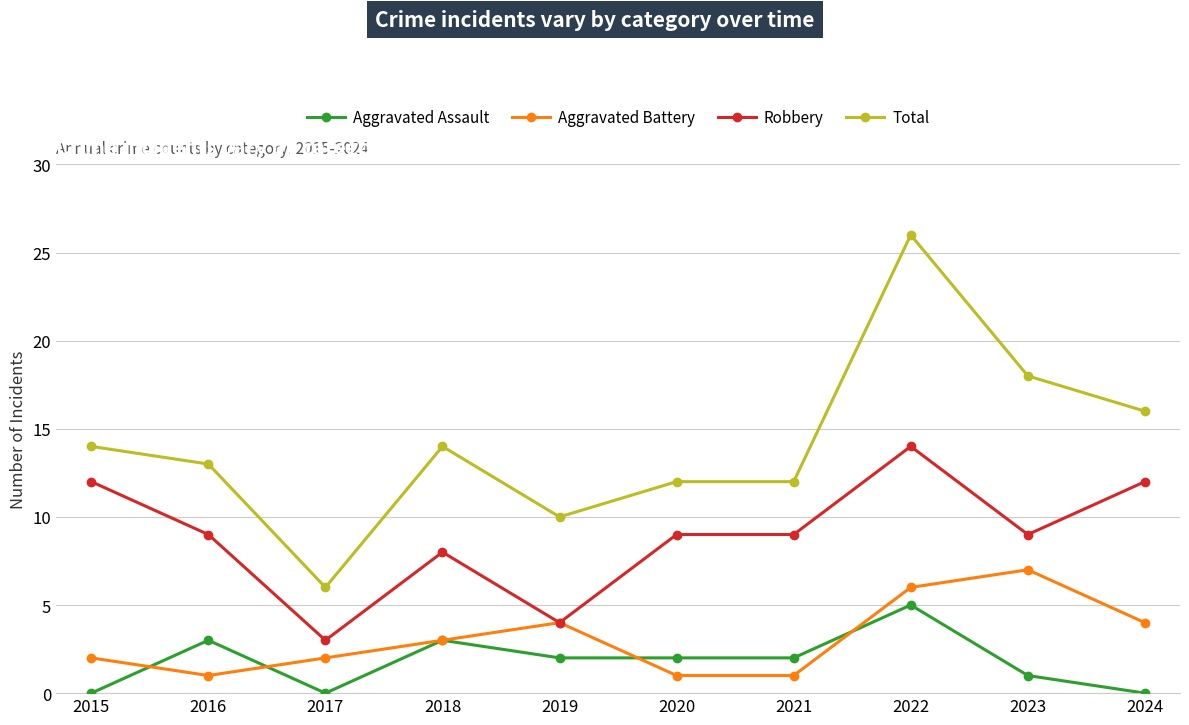

What is the difference between the second highest and second lowest values in the Aggravated Assault series?

3